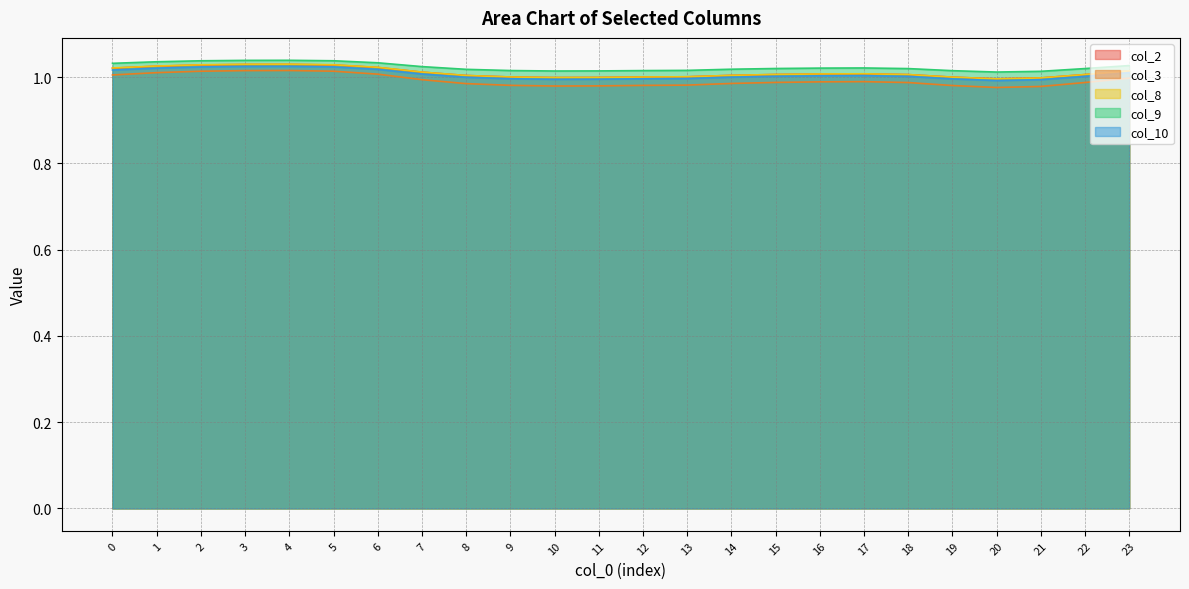

List the series in order of their peak value, lowest first.

col_3, col_10, col_2, col_8, col_9